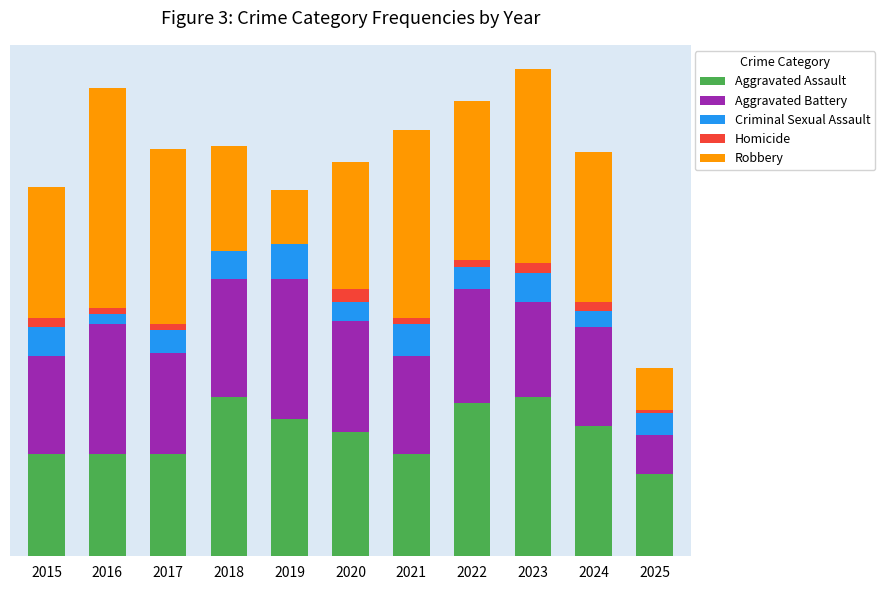

What is the sum of the Robbery values at 2024 and 2022?

97